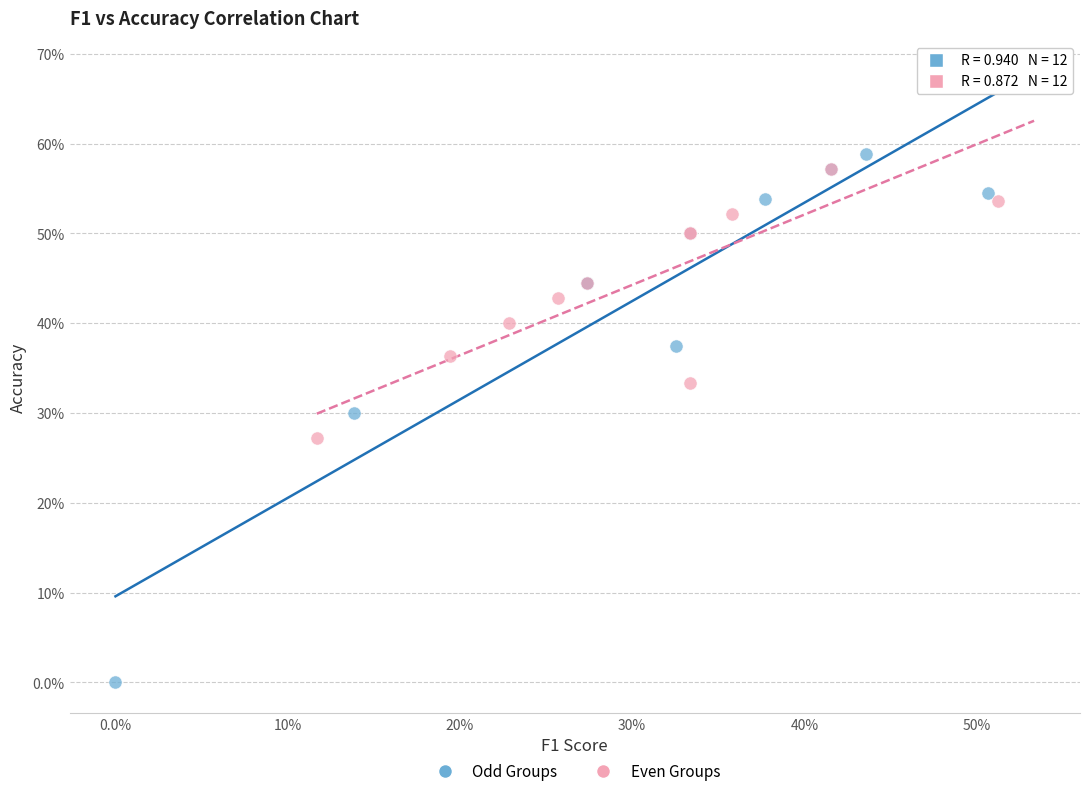

What are all the series names shown in the legend?

Odd Groups, Even Groups